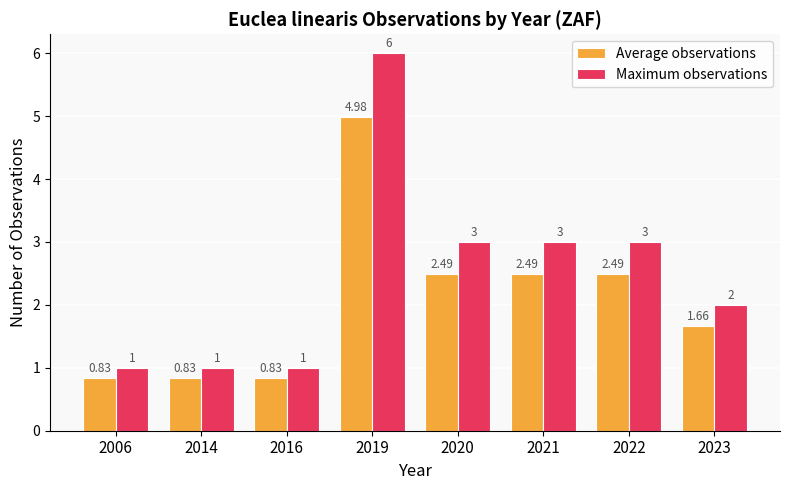

How many categories are shown in the chart?

8